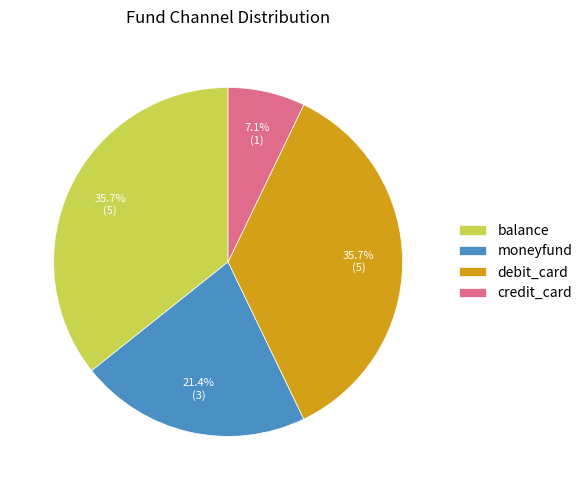

Between moneyfund and credit_card, which is larger?

moneyfund